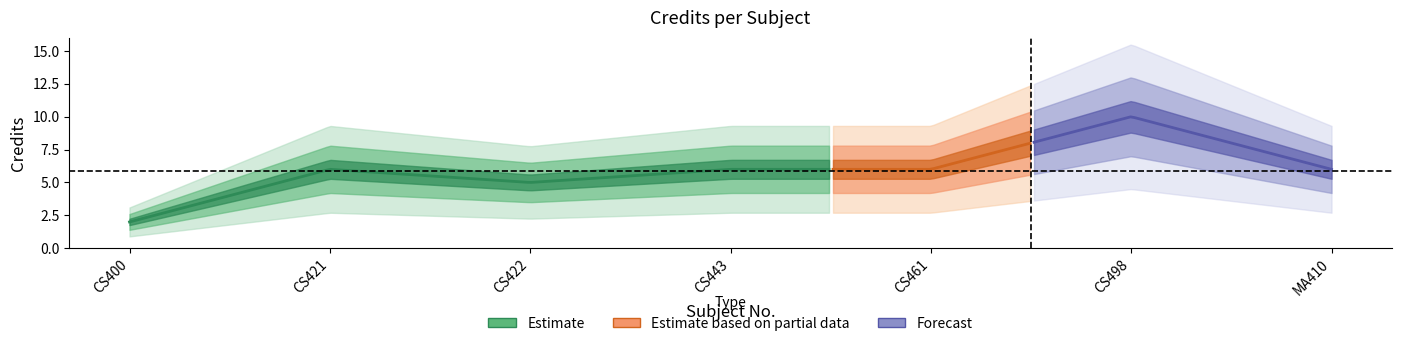

Is it true that the value at CS422 is 3?

False